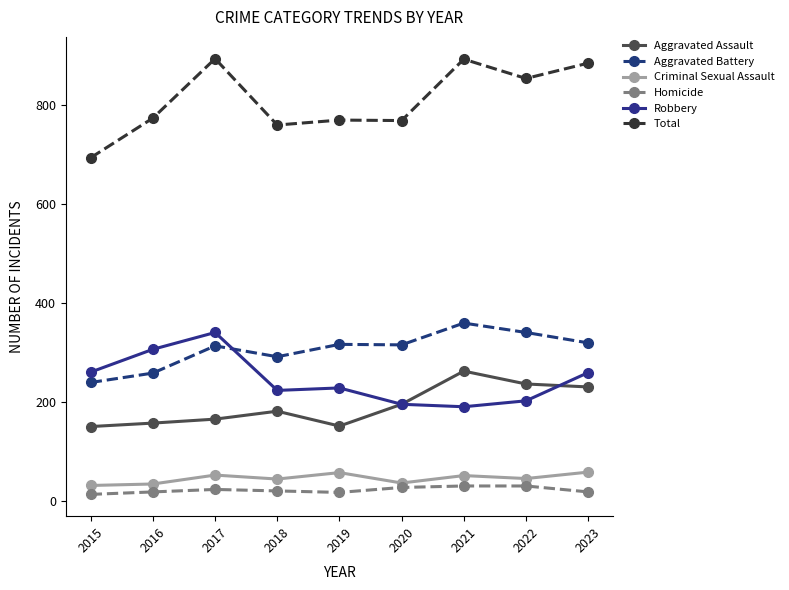

What is the total value across all series at 2021?

1784